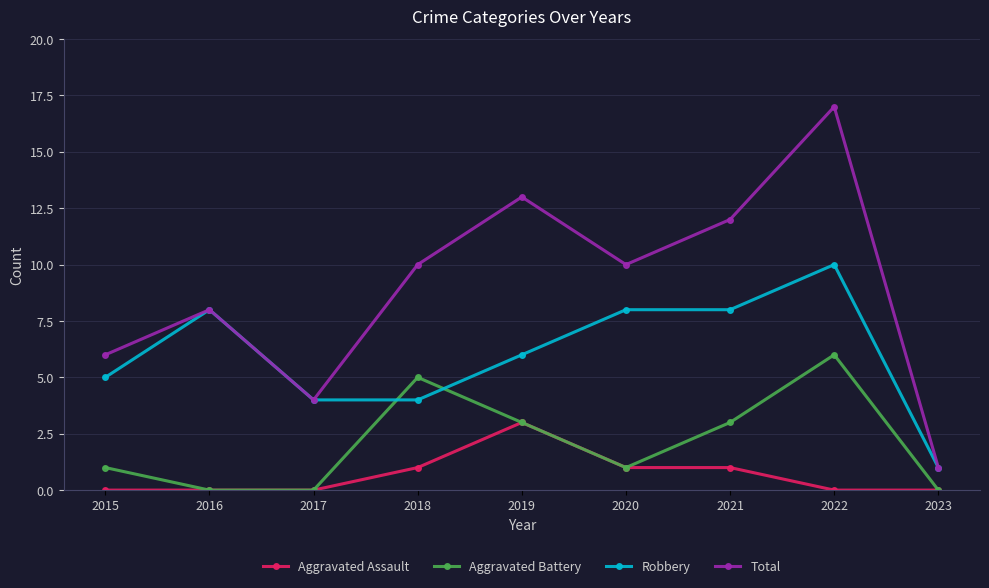

List the series in order of their overall mean, lowest first.

Aggravated Assault, Aggravated Battery, Robbery, Total